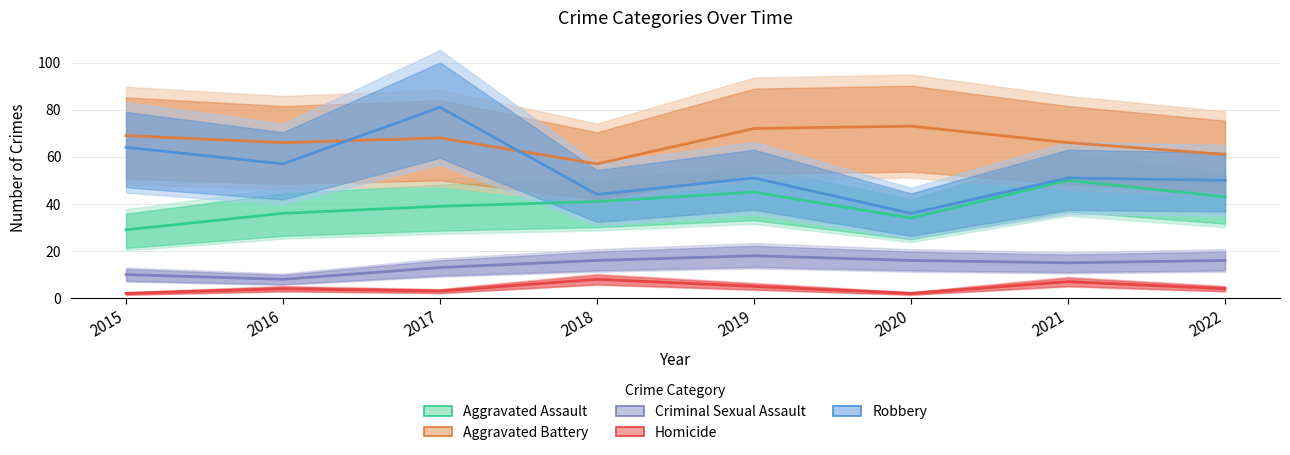

Which category has the highest value in the Robbery series?

2017